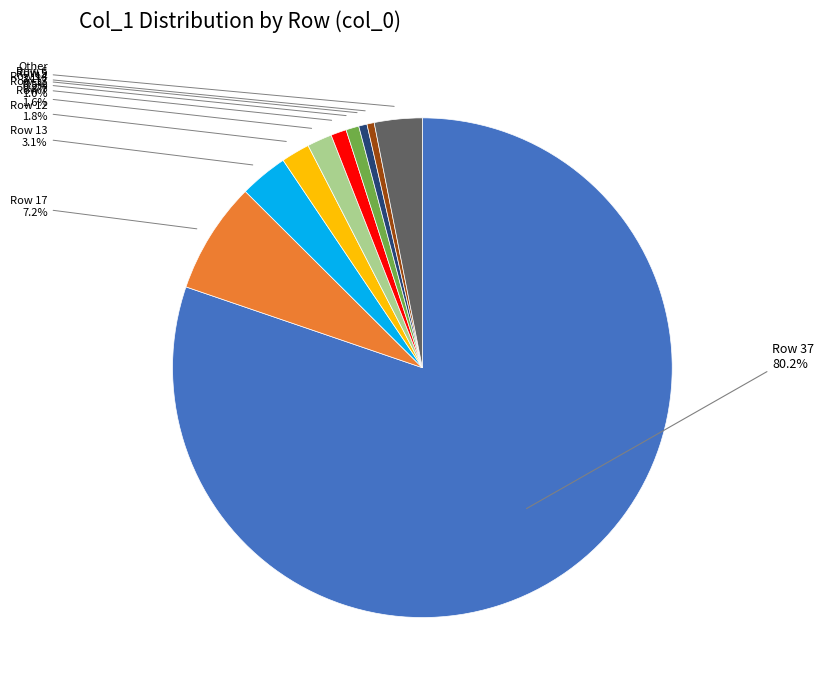

Which category has the biggest portion of the pie?

37